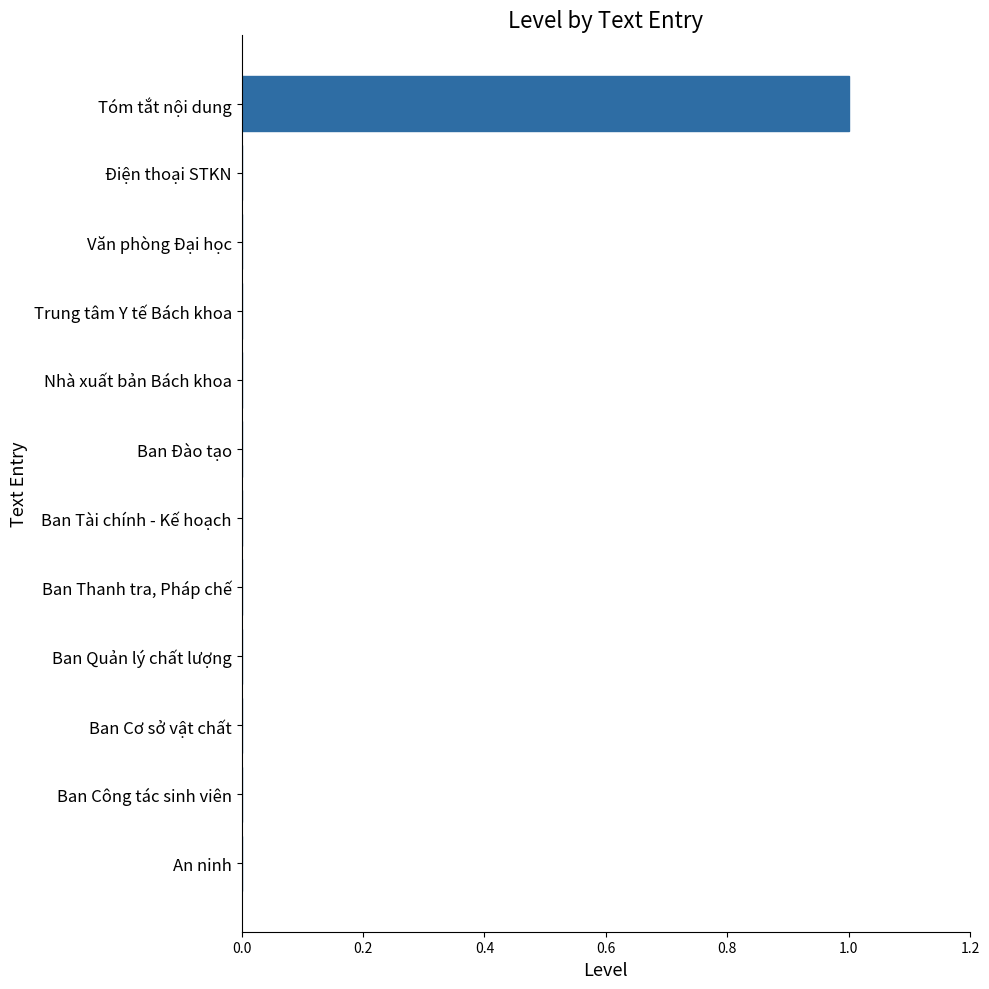

Is it true that the value at Nhà xuất bản Bách khoa is 0?

True